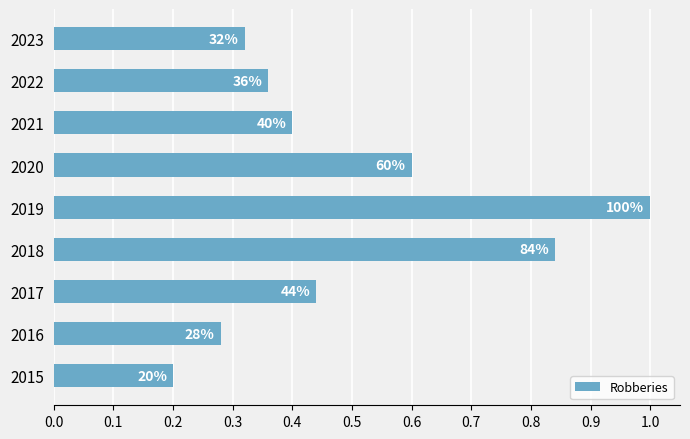

How many bars are there in total?

9